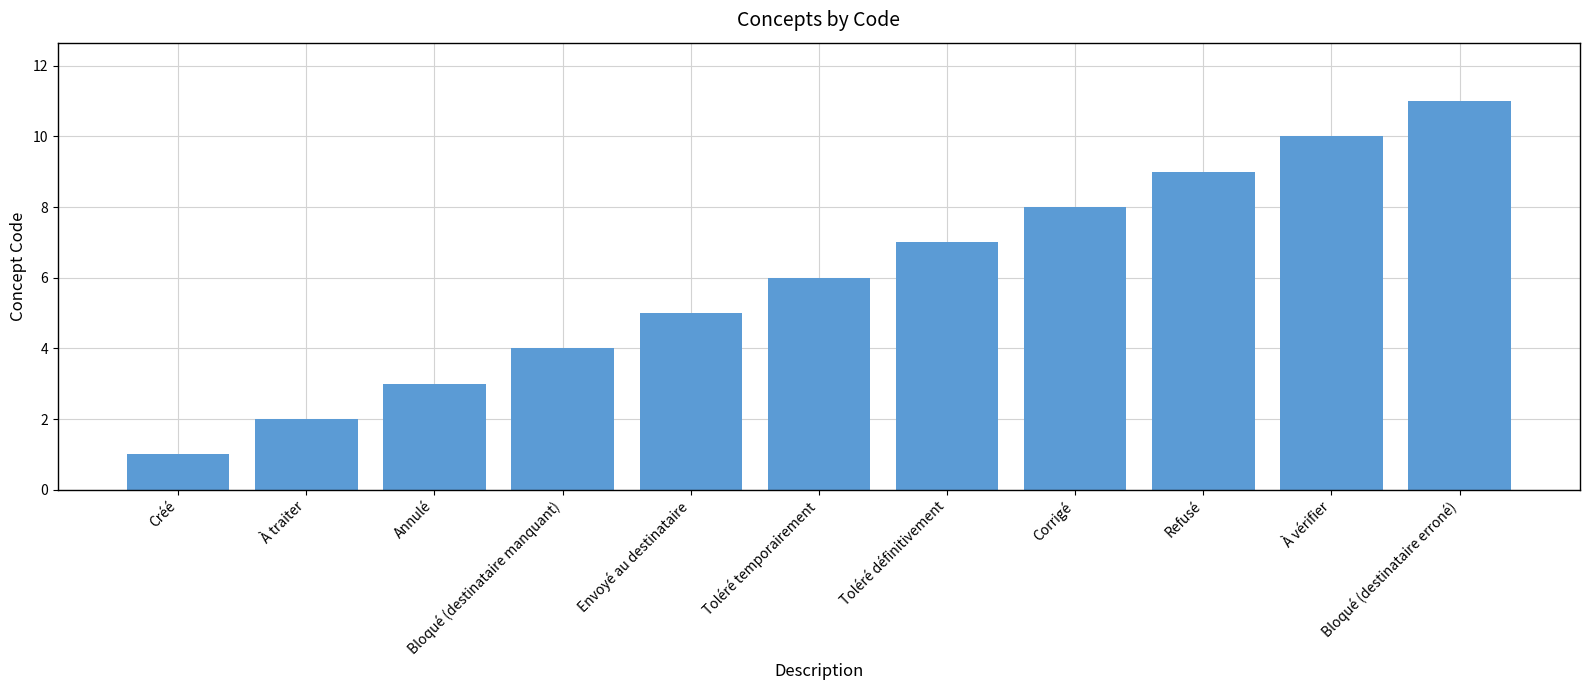

Reading left to right, what are all the values shown in this chart?

1	2	3	4	5	6	7	8	9	10	11